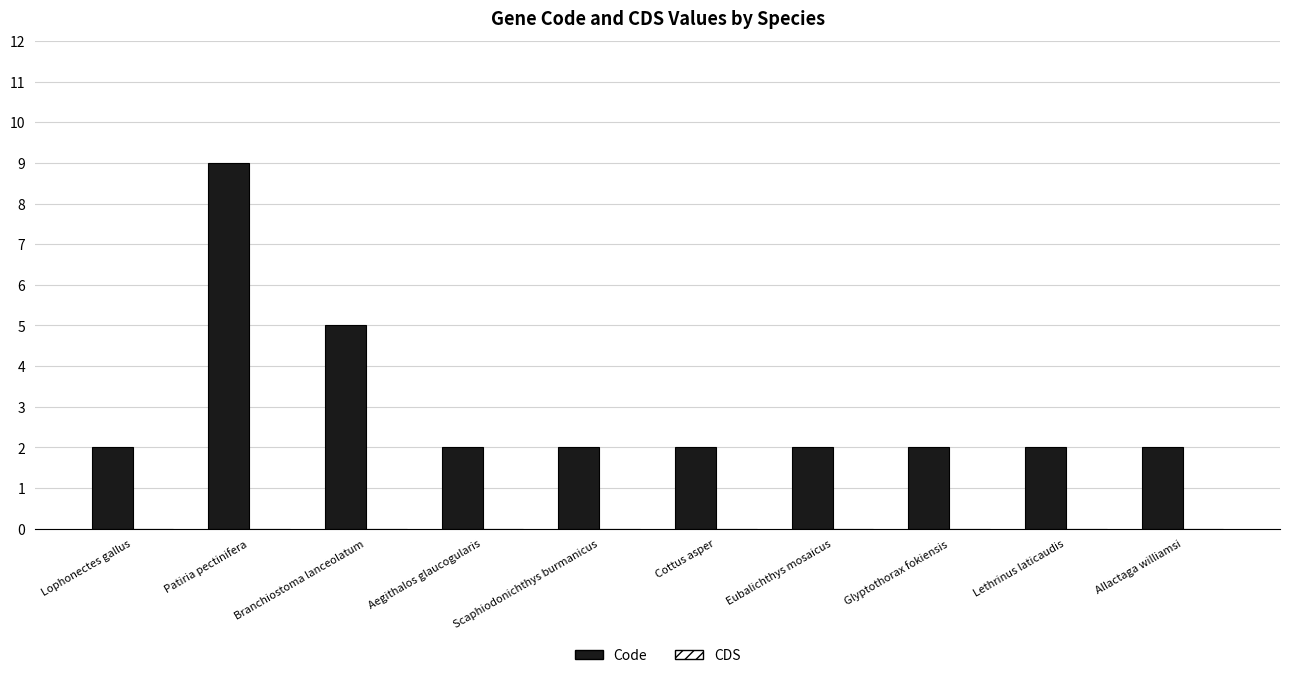

What is the ratio of the value at Patiria pectinifera to the value at Scaphiodonichthys burmanicus?

4.5